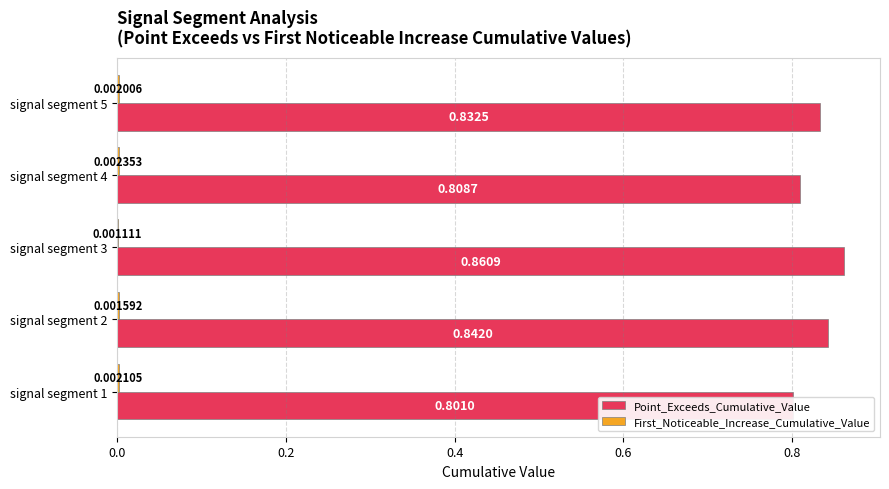

Reading left to right, transcribe all the data shown in this chart.

Point_Exceeds_Cumulative_Value: 0.8	0.8	0.9	0.8	0.8
First_Noticeable_Increase_Cumulative_Value: 0.0	0.0	0.0	0.0	0.0